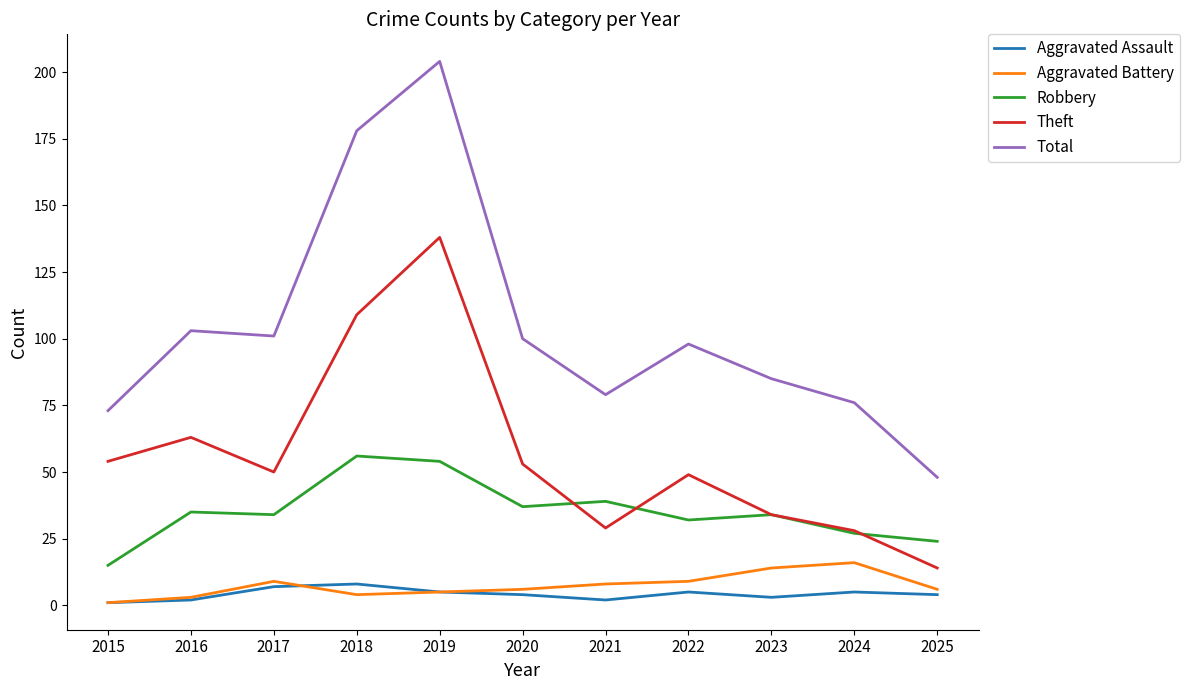

At which label does Total first exceed 98?

2016